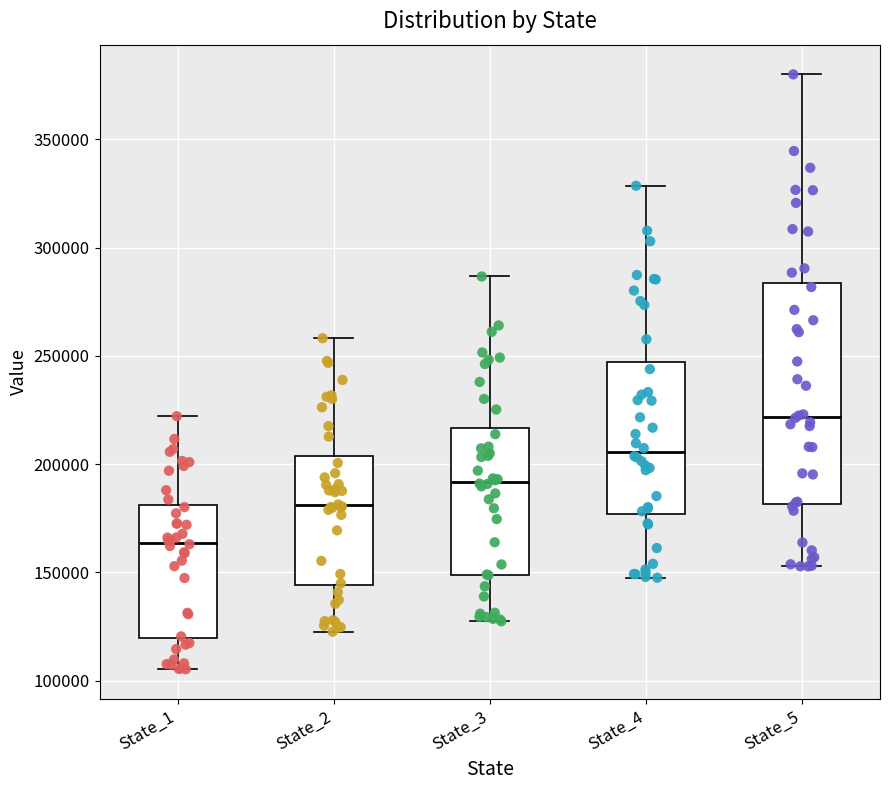

Which box's median line is the highest?

State_5